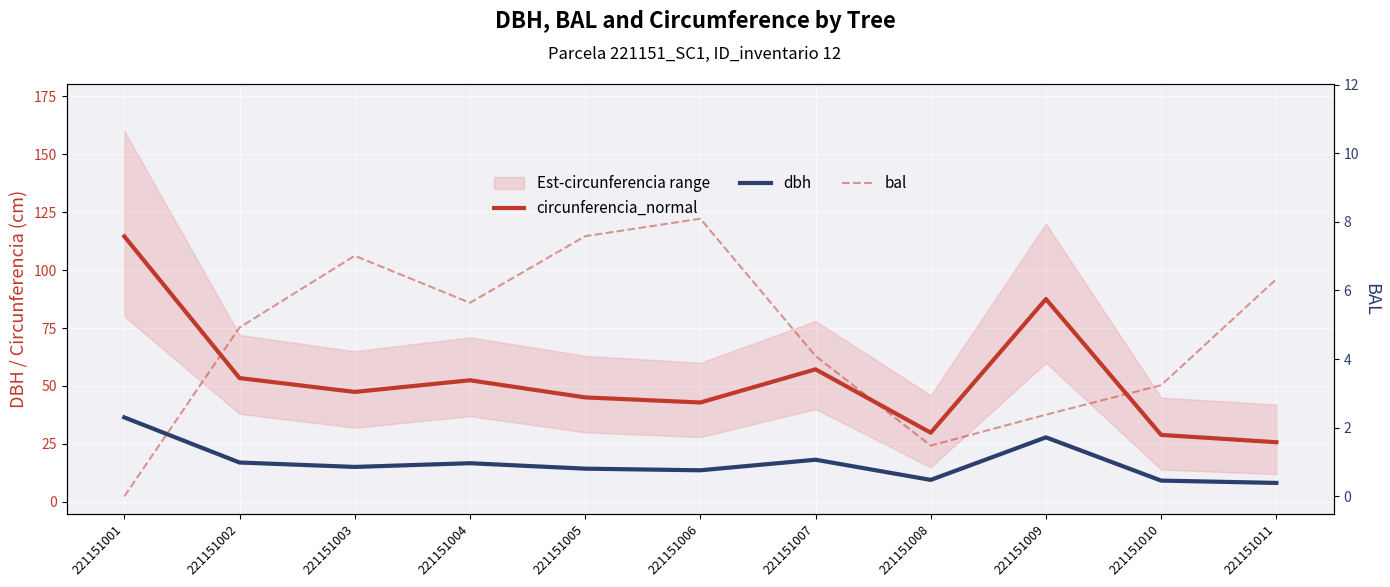

What is the sum of the dbh values at 221151011 and 221151005?

22.5